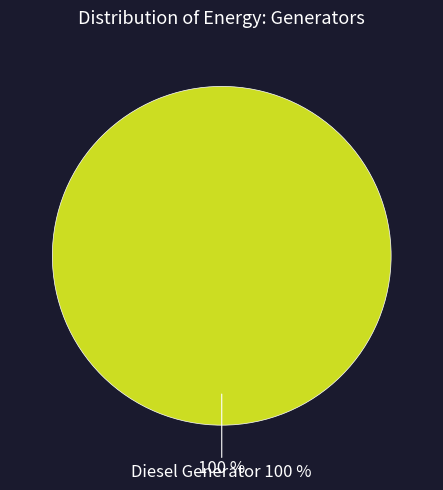

What portion of the pie excludes Owned Batteries?

100.0%